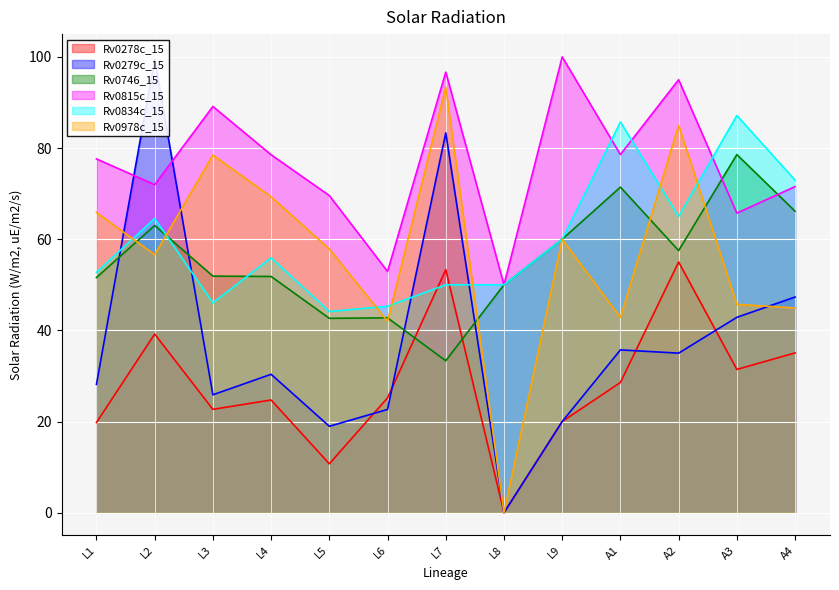

What is the difference between the second highest and minimum values in the Rv0815c_15 series?

46.7